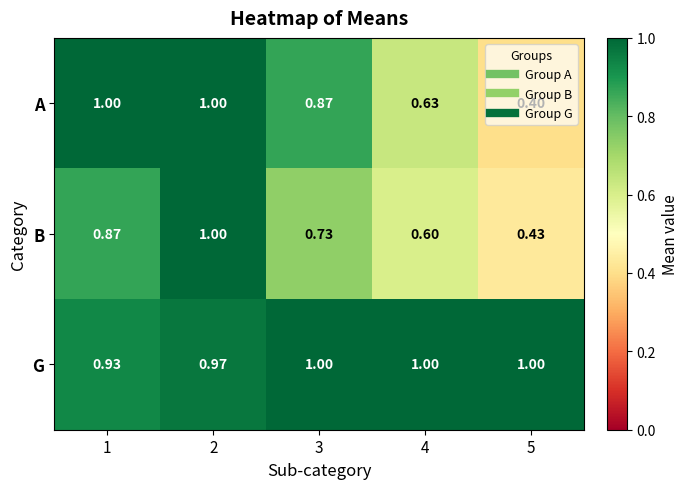

What is the total value across all series at 3?

2.6